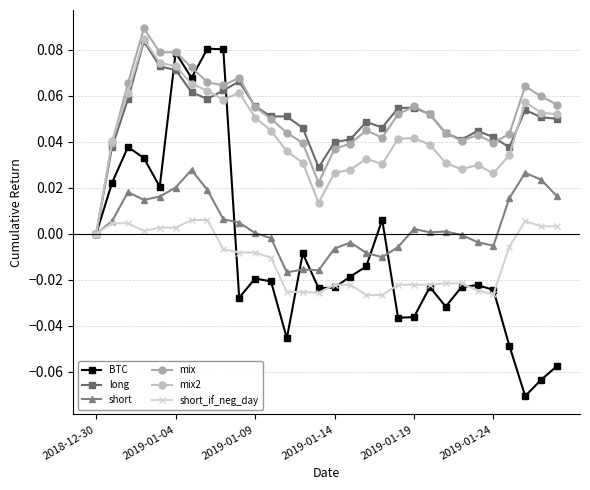

How many lines are shown in the chart?

6